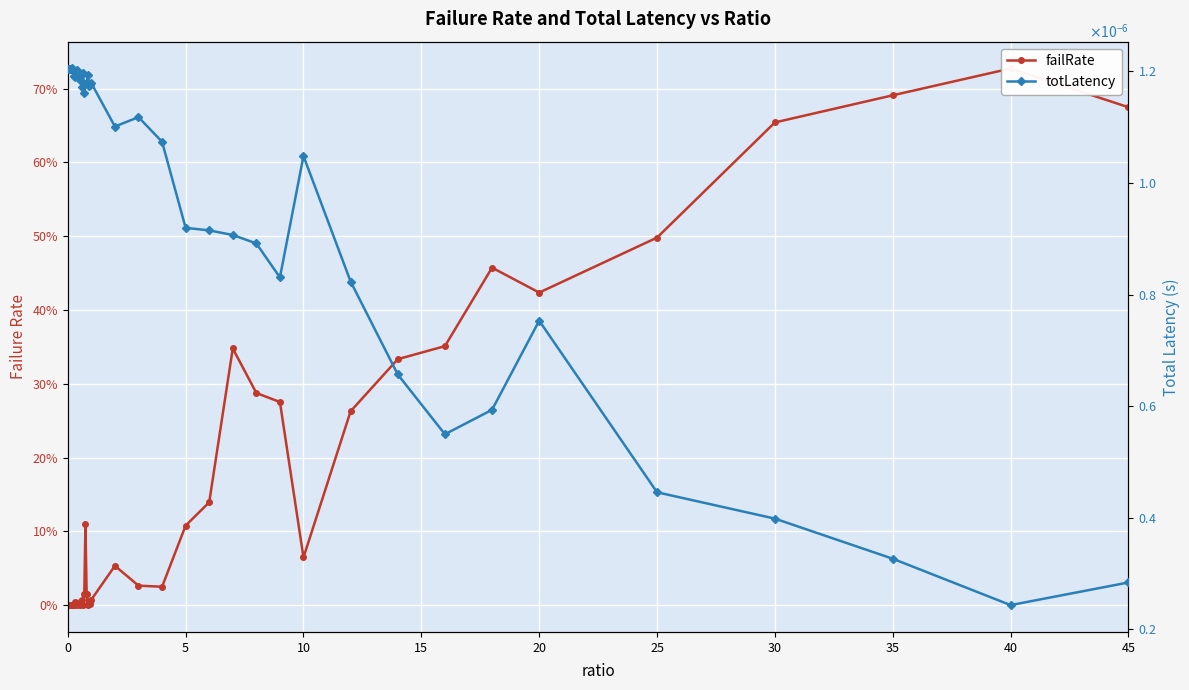

How many times do failRate and totLatency cross each other?

3